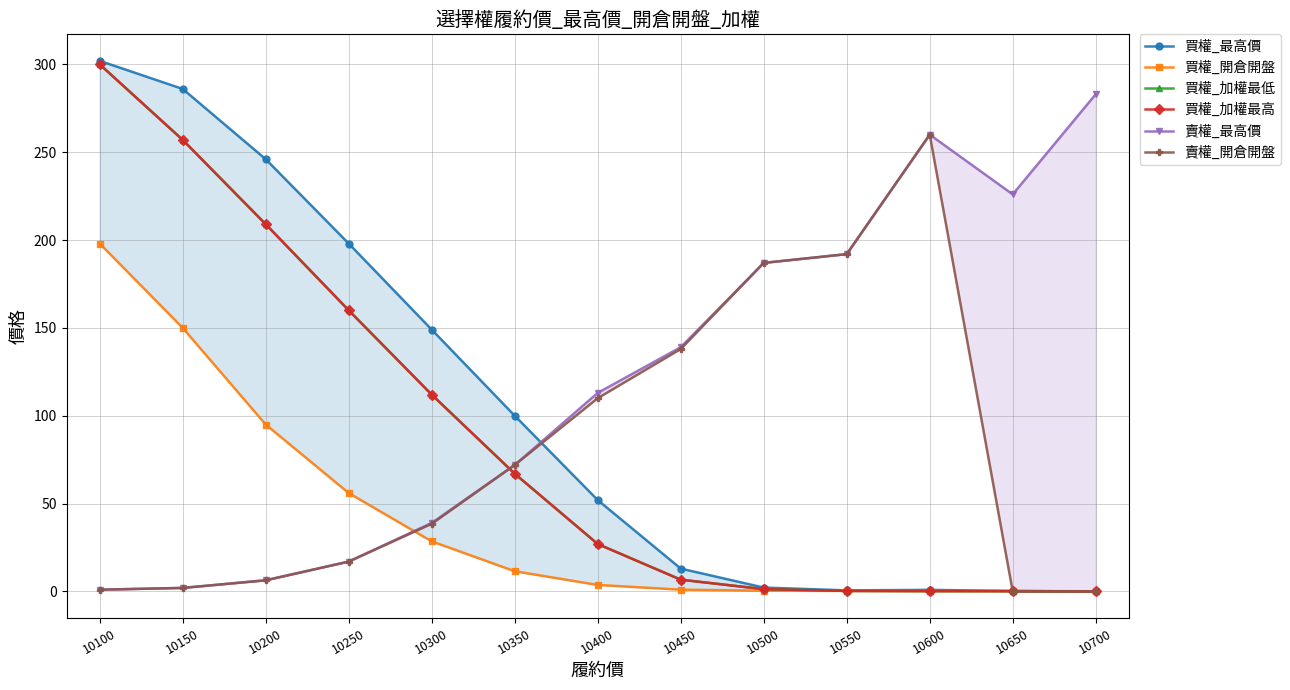

The value of 買權_最高價 at 10100 is 400.8. True or false?

False